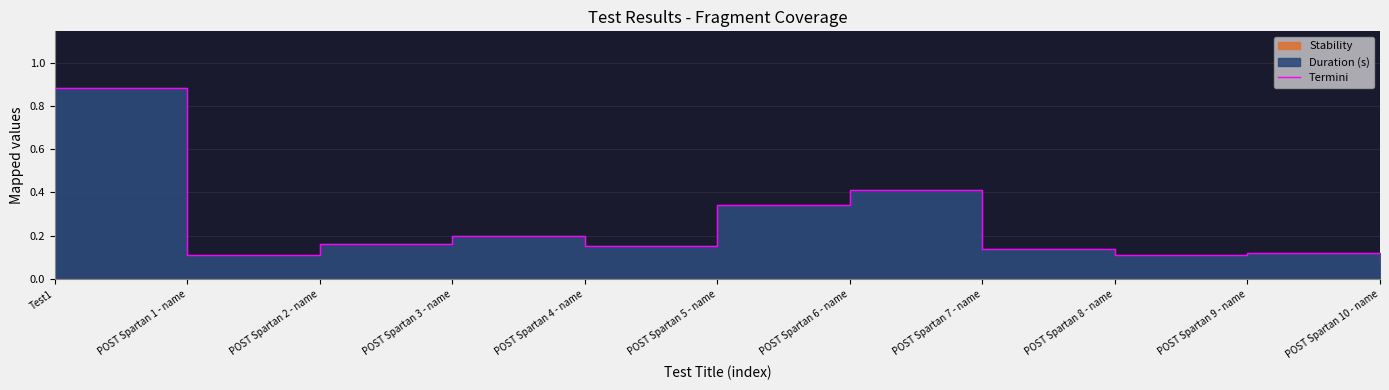

Rank the categories by value from lowest to highest.

POST Spartan 10 - name, POST Spartan 1 - name, POST Spartan 8 - name, POST Spartan 9 - name, POST Spartan 7 - name, POST Spartan 4 - name, POST Spartan 2 - name, POST Spartan 3 - name, POST Spartan 5 - name, POST Spartan 6 - name, Test1